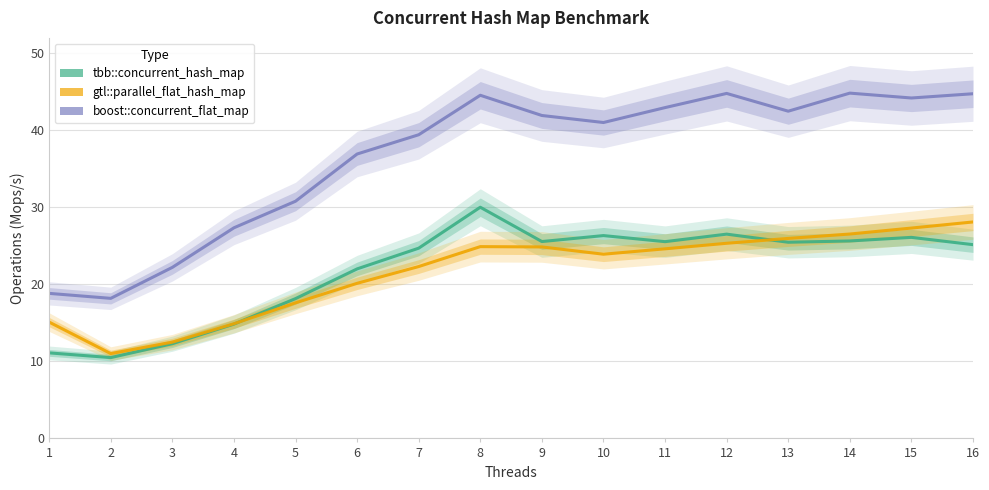

How many categories are shown in the chart?

16